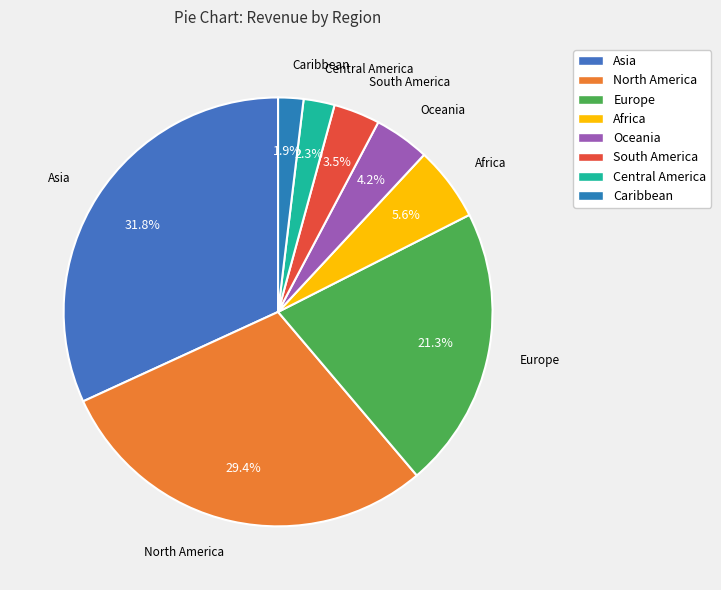

Does Caribbean represent more than half of the total?

No